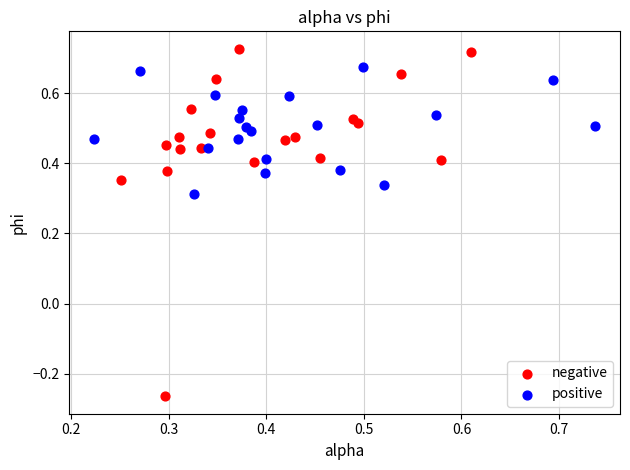

Which series has the largest Y range (max minus min)?

negative